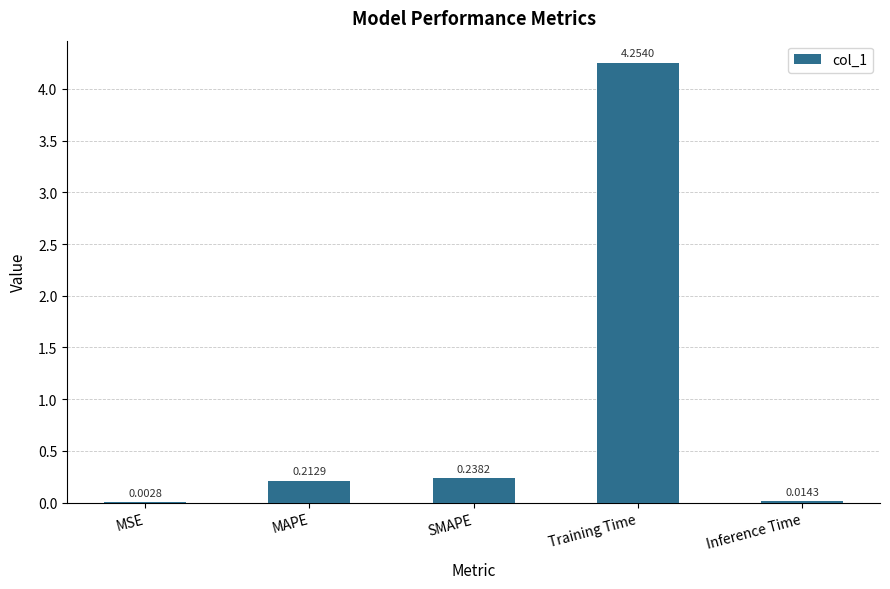

Which has a higher value, MSE or MAPE?

MAPE